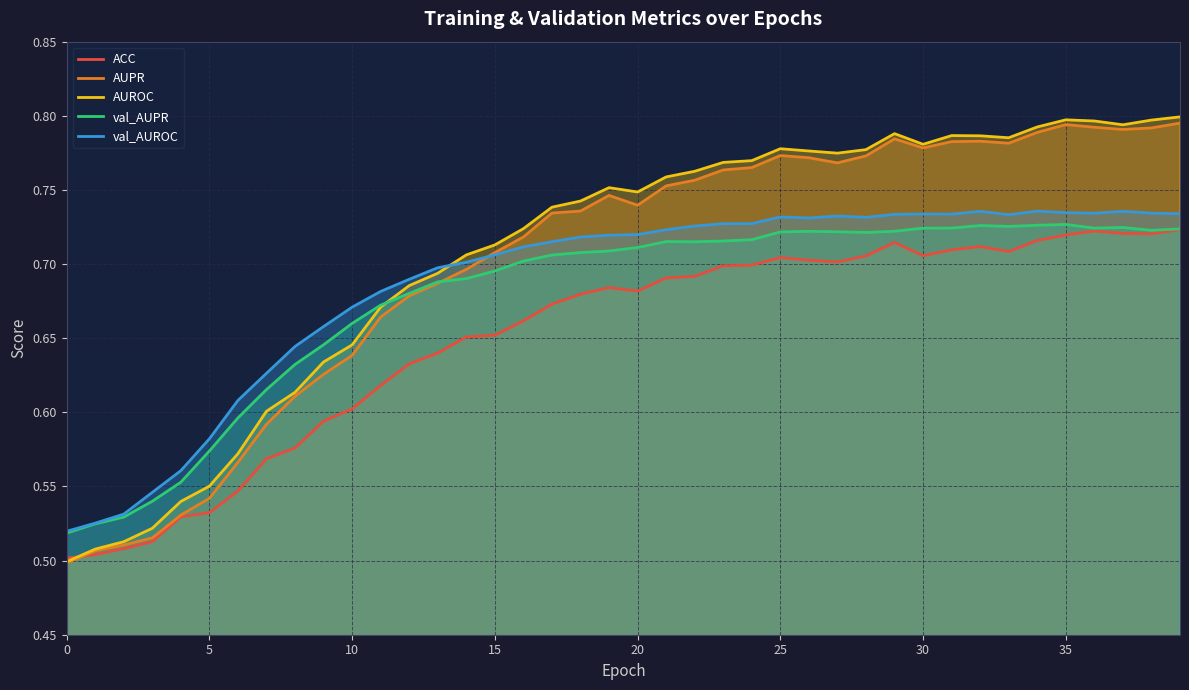

Which series has the largest total across all categories?

AUROC